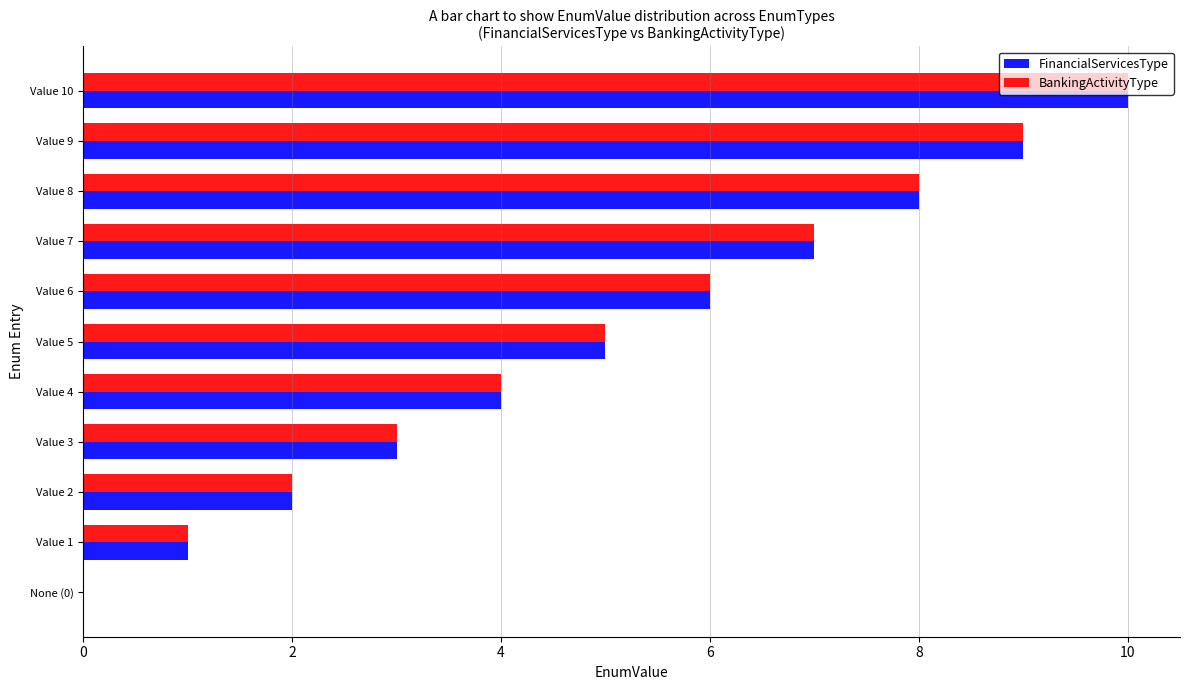

True or false: FinancialServicesType has a value of 11 at Value 8.

False